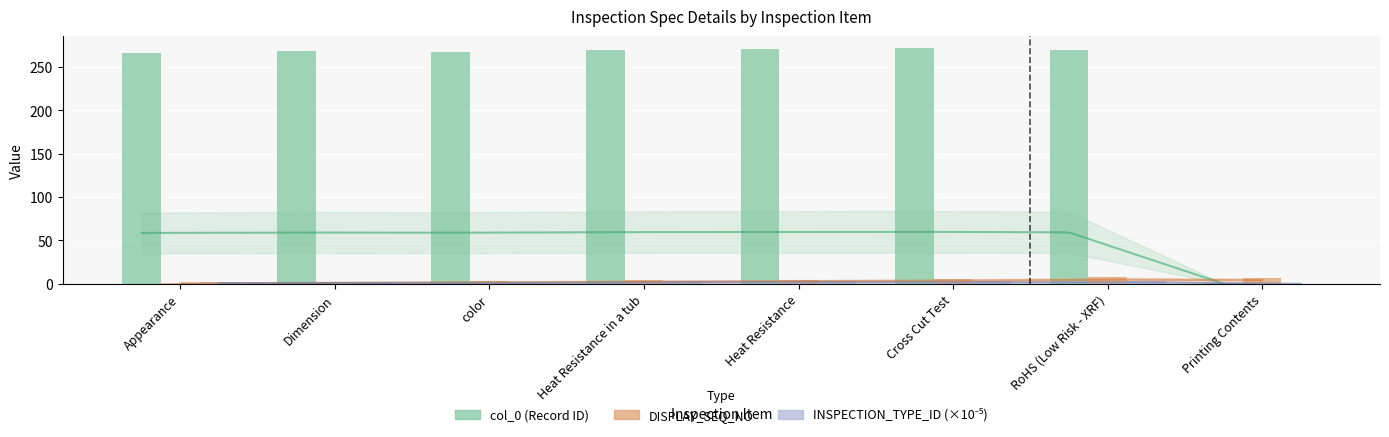

Is the value of col_0 (Record ID) at Heat Resistance in a tub greater than the value of DISPLAY_SEQ_NO at Printing Contents?

Yes